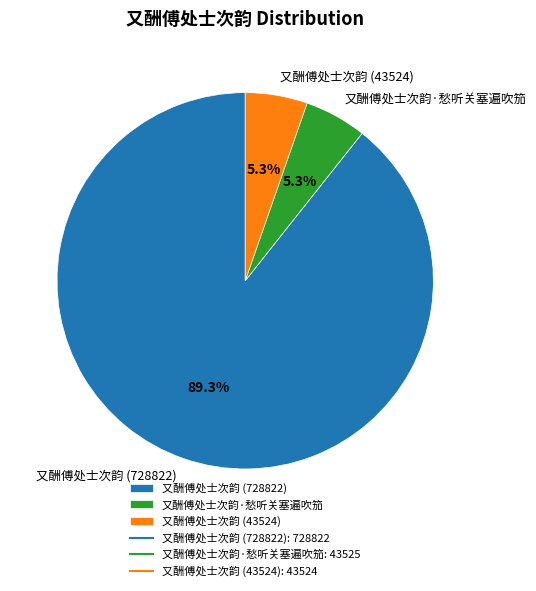

Is there a majority slice in this chart?

Yes